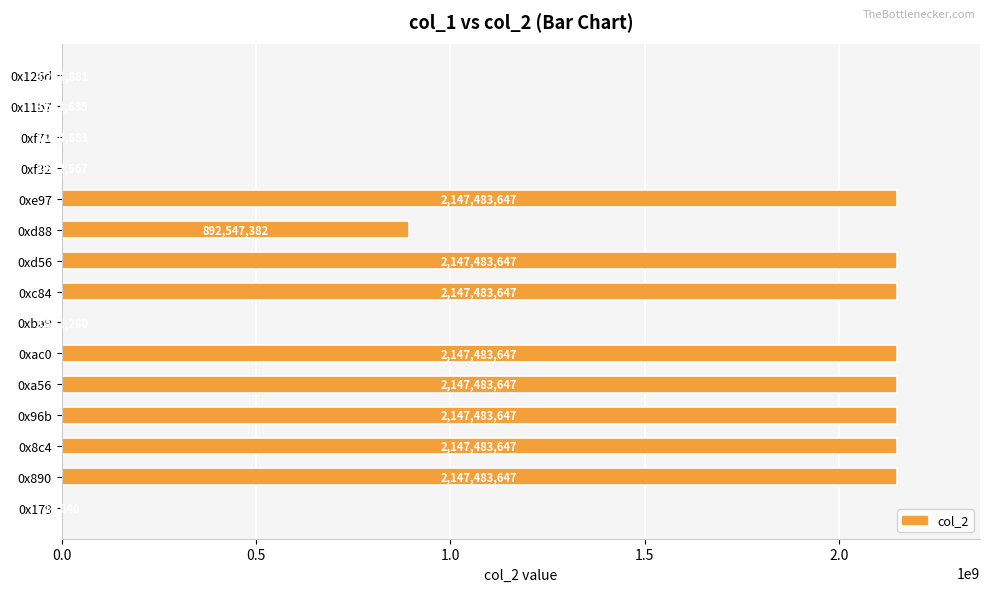

True or false: the data shows 2147483647 at 0xc84.

True